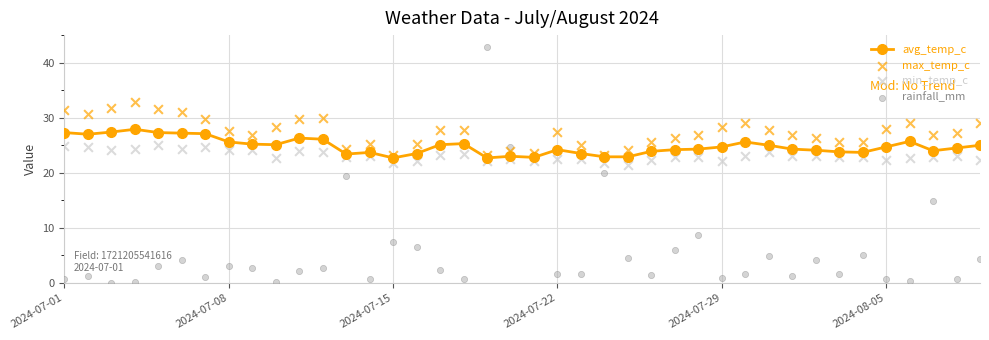

What is the highest value of the avg_temp_c series?

27.9